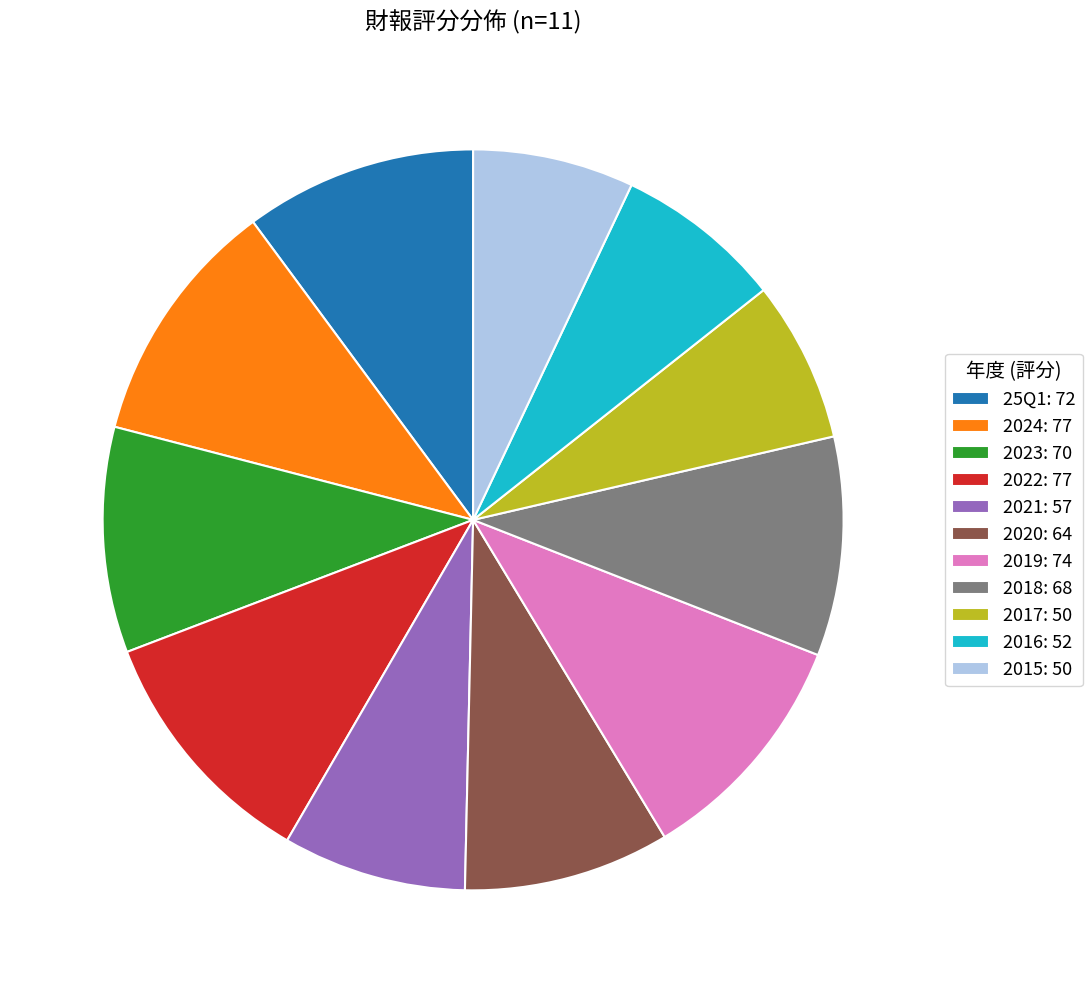

Count the number of slices in the pie.

11